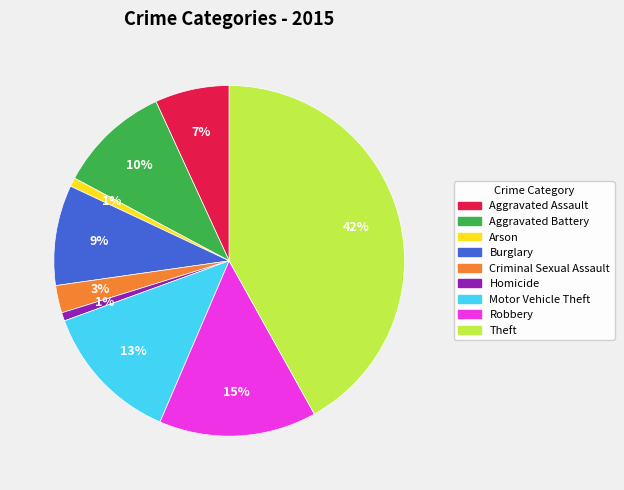

What percentage is the Motor Vehicle Theft slice, to the nearest percent?

13%